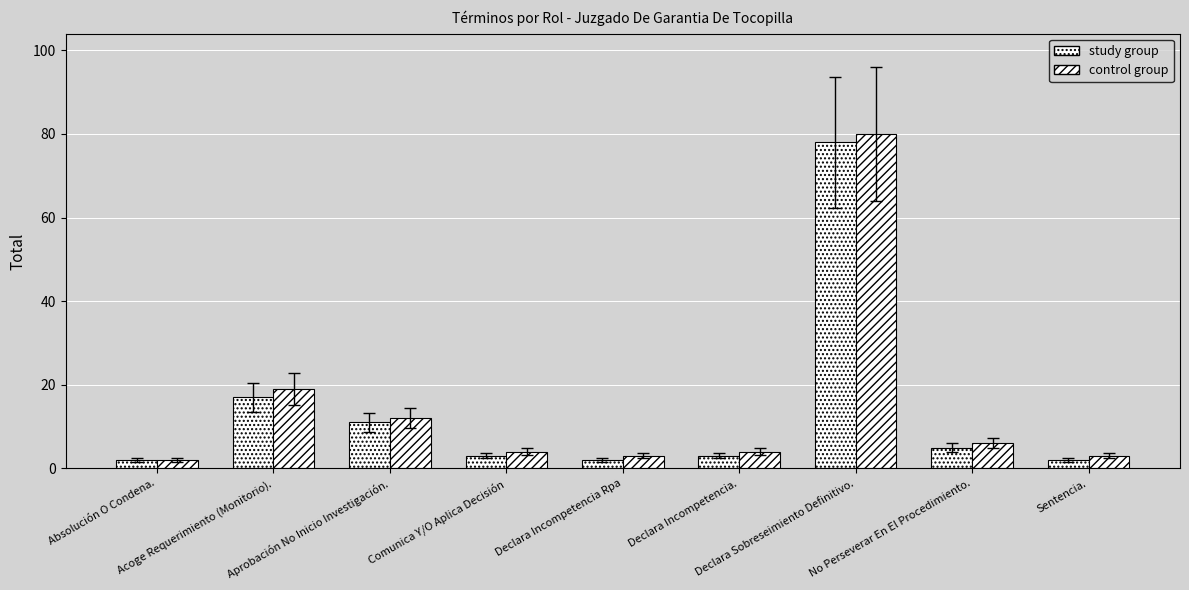

Which category has the highest value across all series?

Declara Sobreseimiento Definitivo.